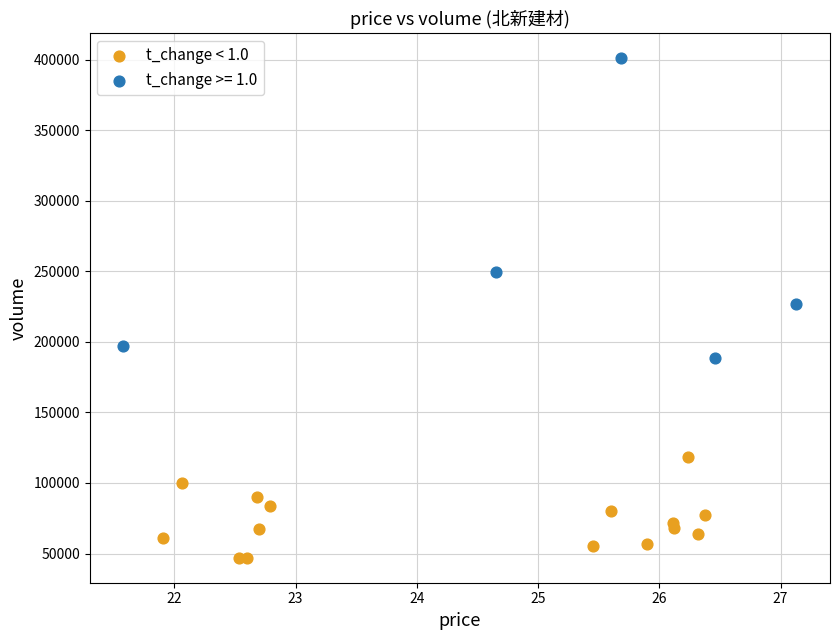

Which series reaches the minimum Y coordinate?

t_change < 1.0